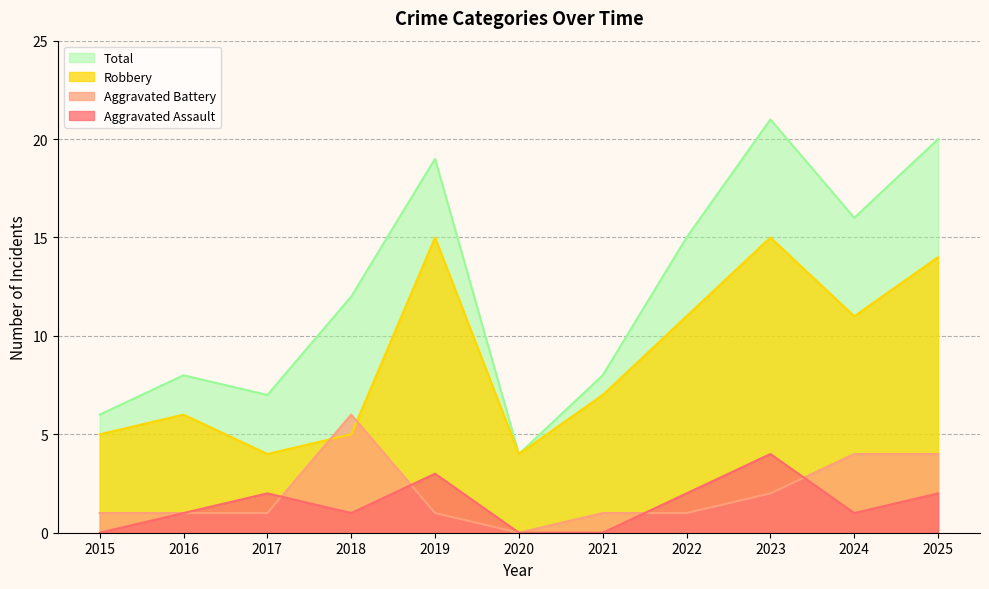

What is the total value across all series at 2019?

38